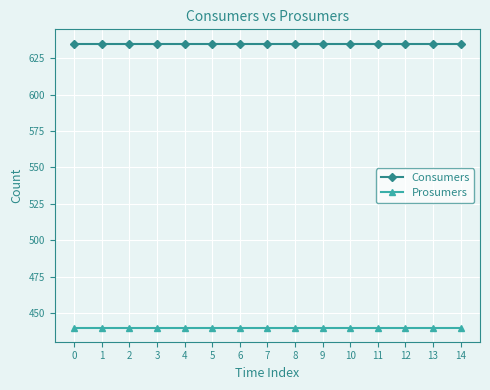

Does the chart have visible grid lines?

Yes